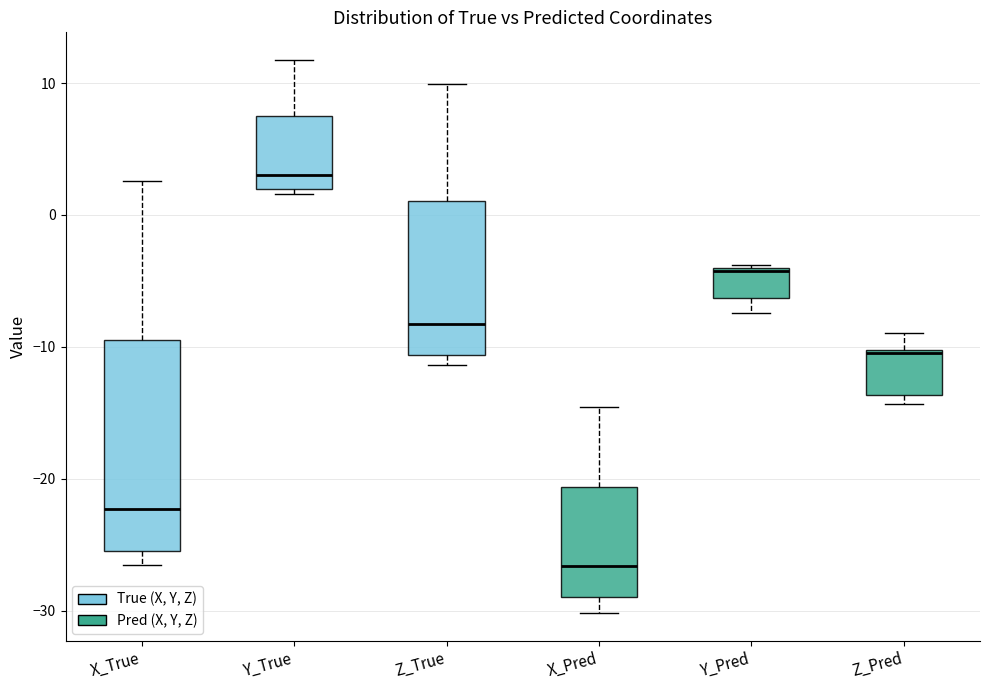

Which box has the highest median line?

Y_True